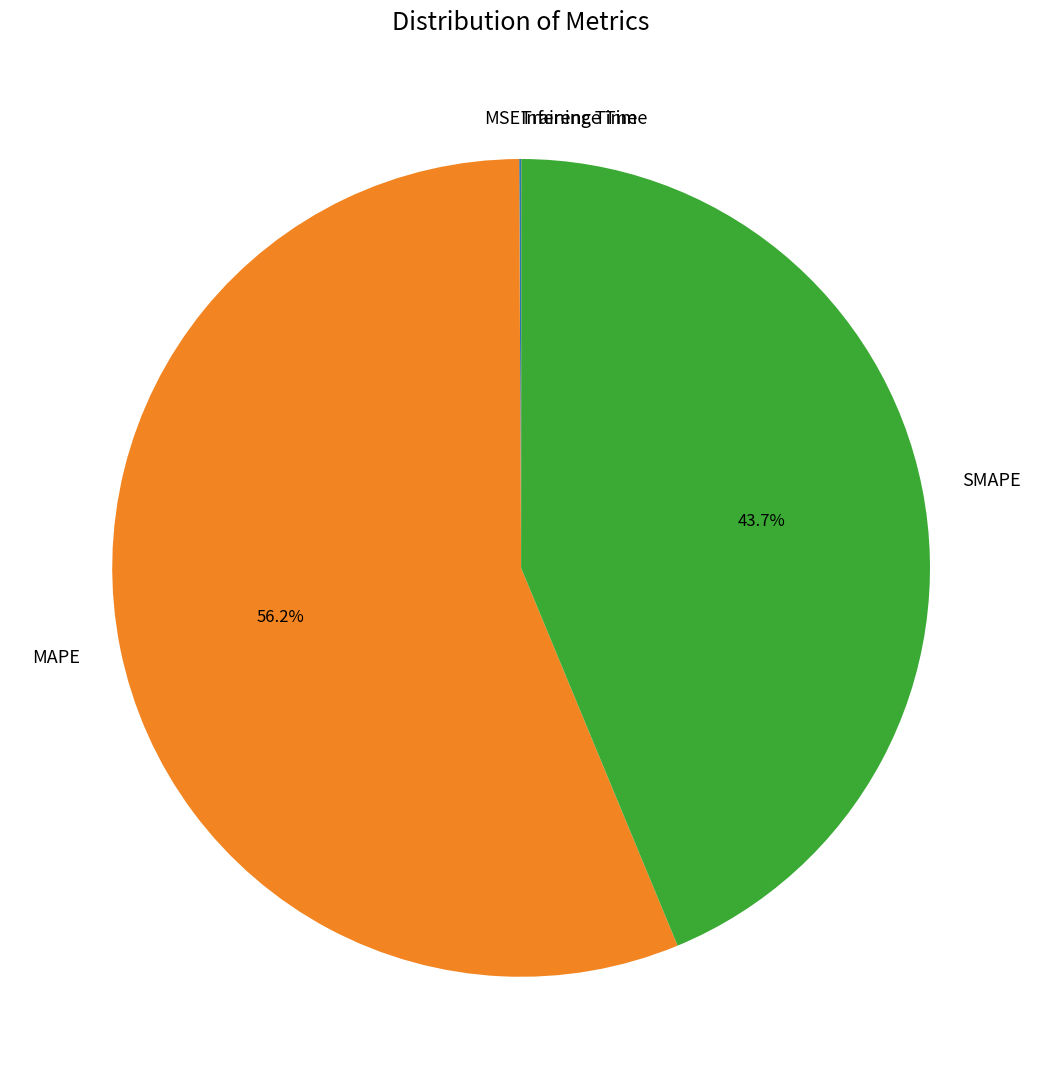

Which category has the biggest portion of the pie?

MAPE